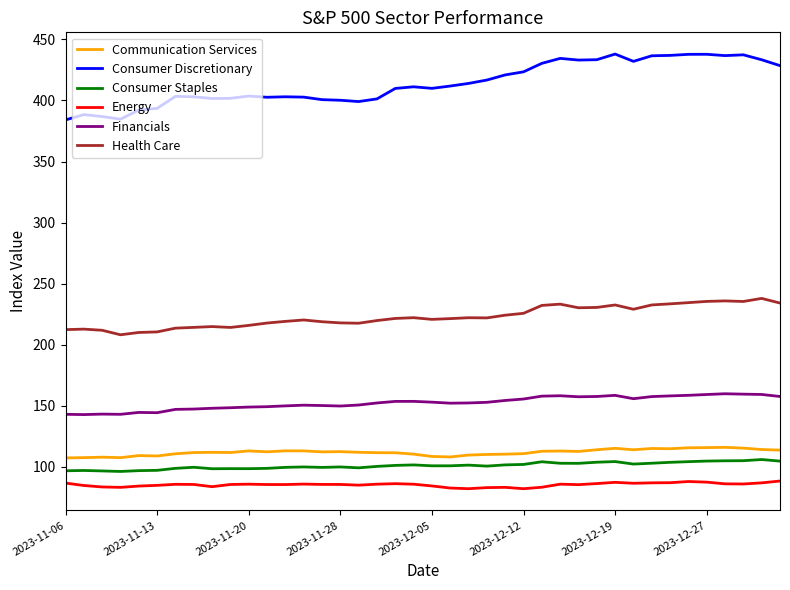

What are all the series names shown in the legend?

Communication Services, Consumer Discretionary, Consumer Staples, Energy, Financials, Health Care